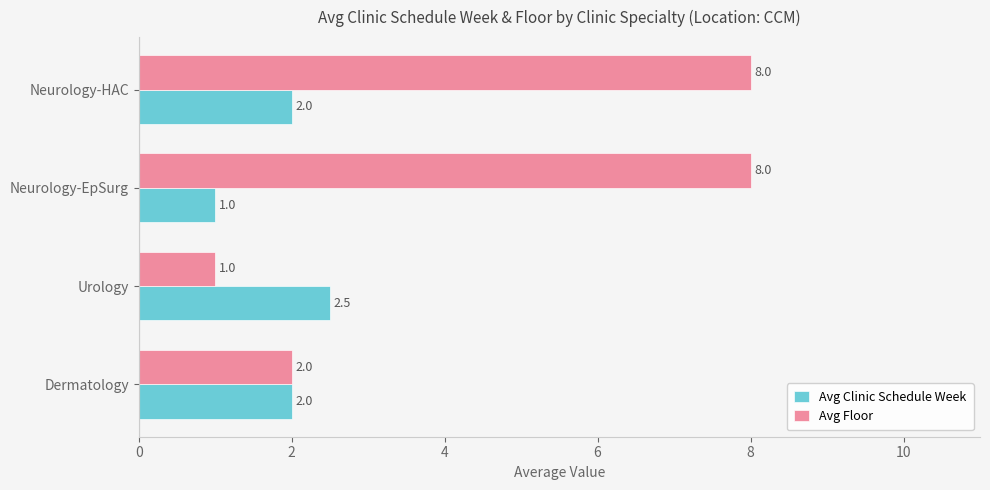

What is the sum of all Avg Clinic Schedule Week values?

7.5